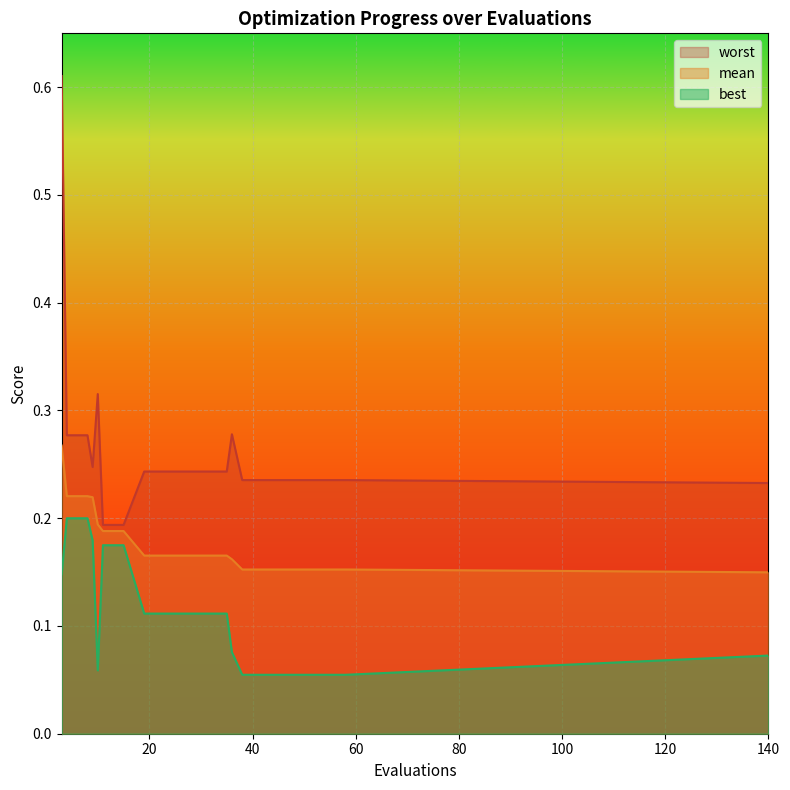

What is the value of the worst point at the 14th from the left?

0.2